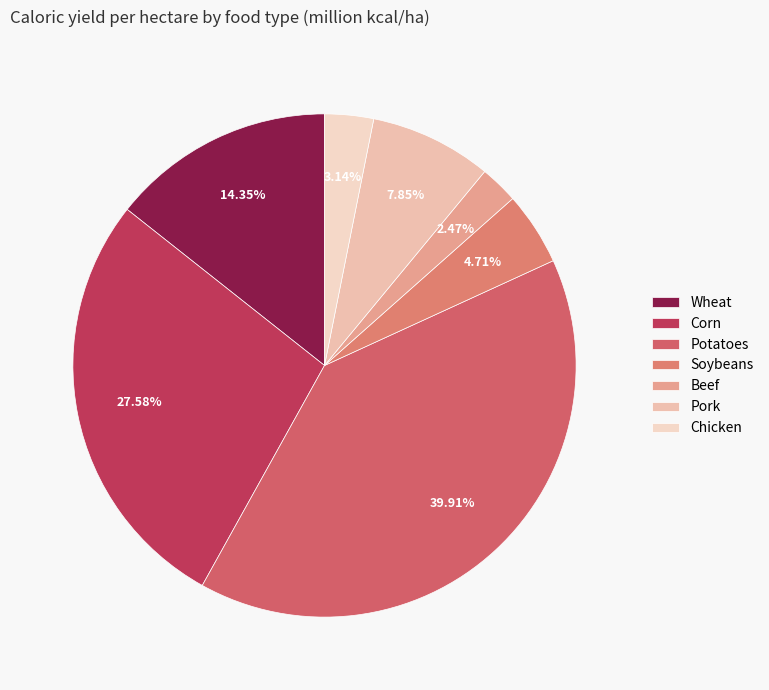

To the nearest percent, what is the combined percentage of Wheat and Soybeans?

19%